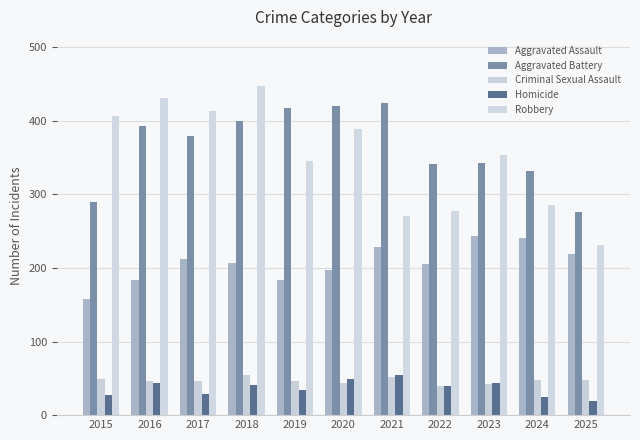

Which series has the largest range (max minus min)?

Robbery